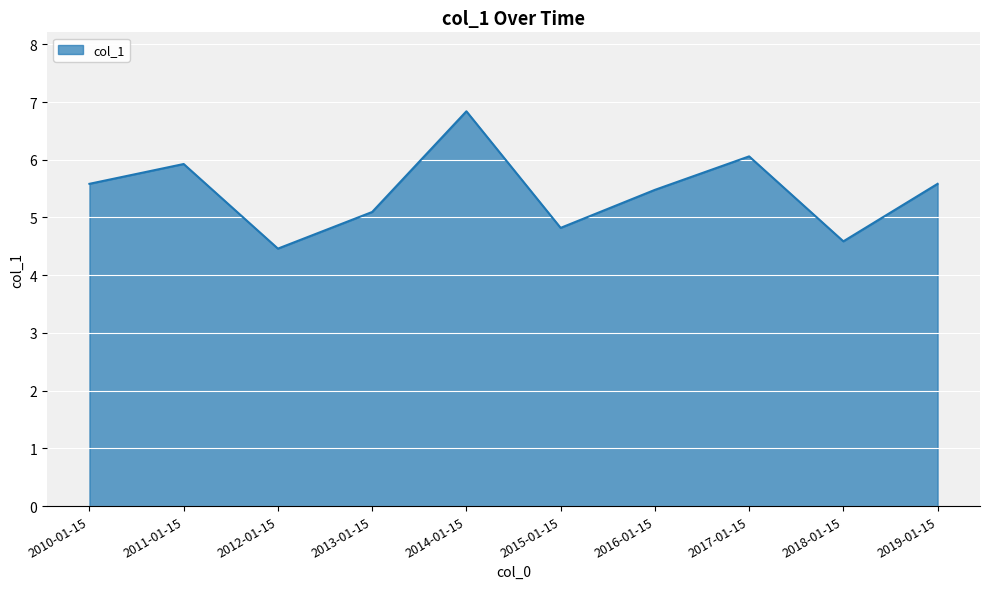

Which label corresponds to the smallest value in the chart?

2012-01-15